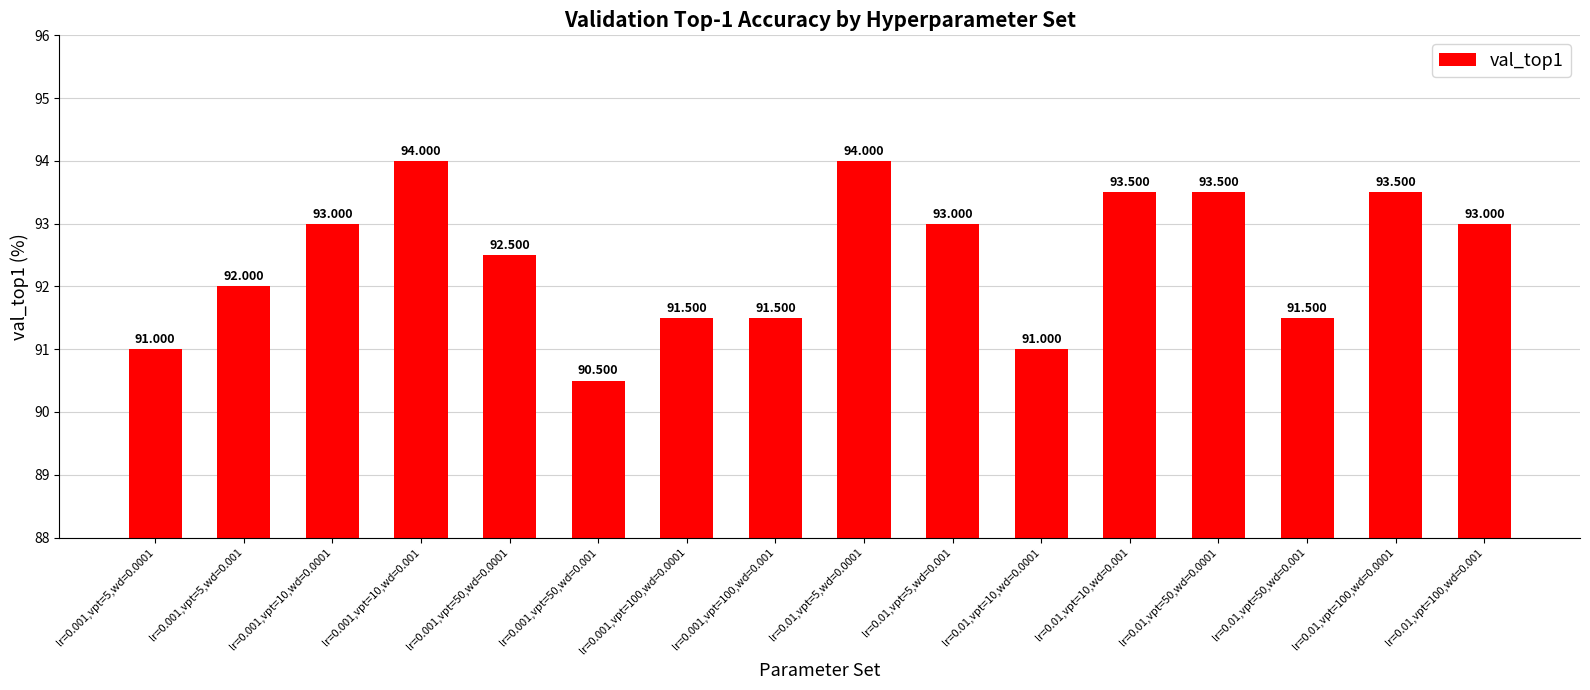

Rank the categories by value from lowest to highest.

lr=0.001,vpt=50,wd=0.001, lr=0.001,vpt=5,wd=0.0001, lr=0.01,vpt=10,wd=0.0001, lr=0.001,vpt=100,wd=0.0001, lr=0.001,vpt=100,wd=0.001, lr=0.01,vpt=50,wd=0.001, lr=0.001,vpt=5,wd=0.001, lr=0.001,vpt=50,wd=0.0001, lr=0.001,vpt=10,wd=0.0001, lr=0.01,vpt=5,wd=0.001, lr=0.01,vpt=100,wd=0.001, lr=0.01,vpt=10,wd=0.001, lr=0.01,vpt=50,wd=0.0001, lr=0.01,vpt=100,wd=0.0001, lr=0.001,vpt=10,wd=0.001, lr=0.01,vpt=5,wd=0.0001